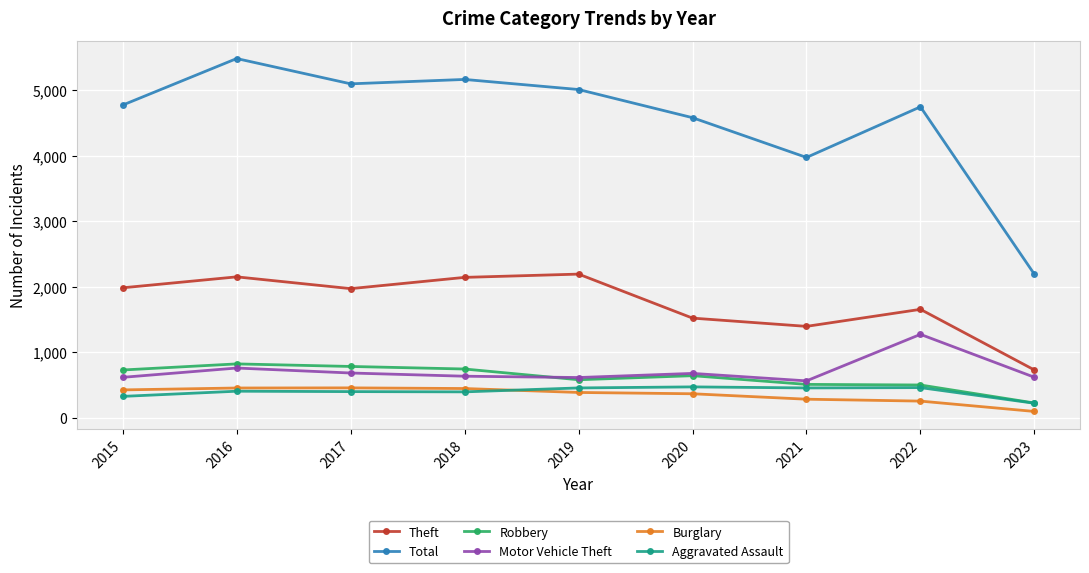

What is the difference between the highest and lowest values at 2023?

2094